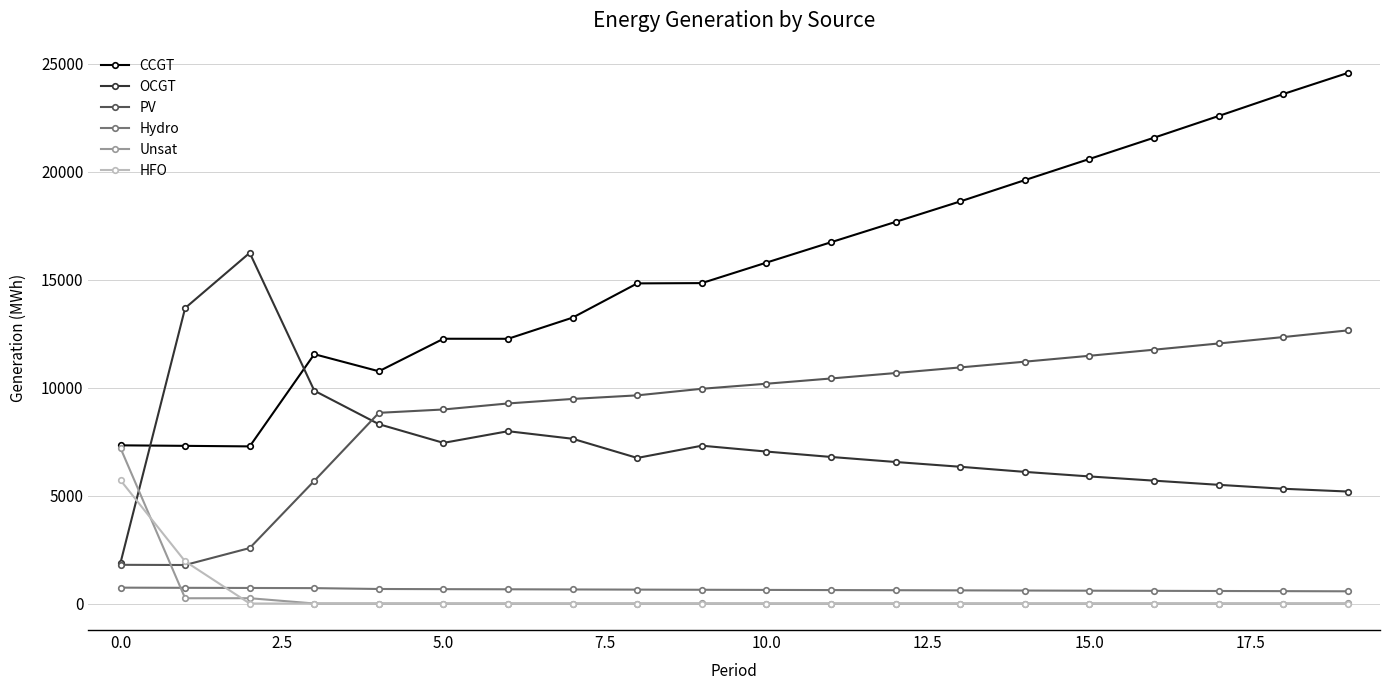

Which series has the largest range (max minus min)?

CCGT